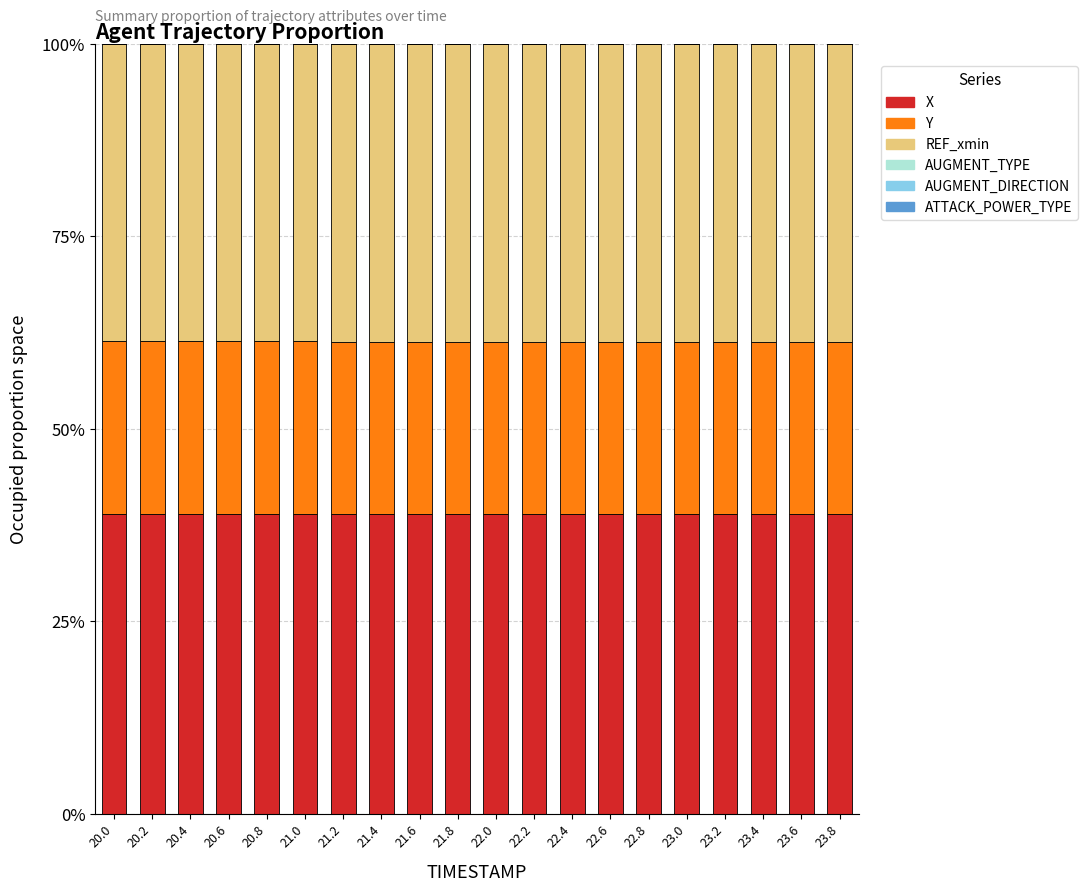

What is the sum of all X values?

779.5